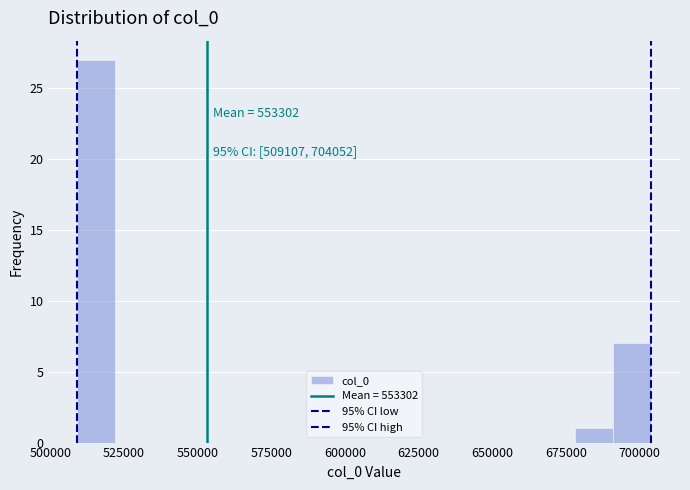

Read against the x-axis, roughly where is the centre of the tallest bar?

515000